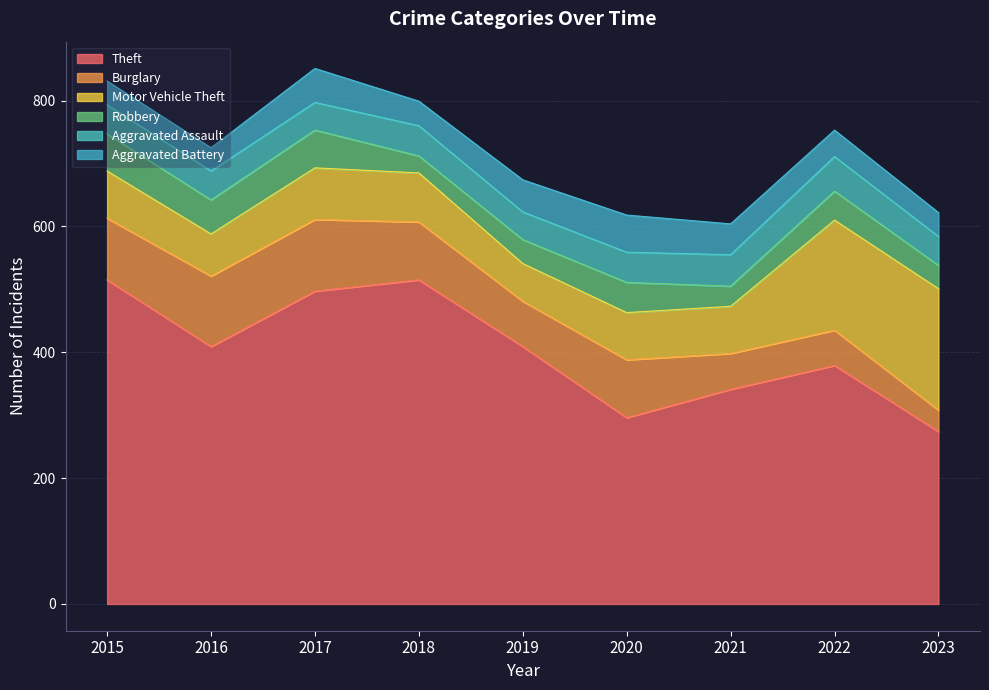

What is the difference between the maximum and second lowest values in the Burglary series?

58